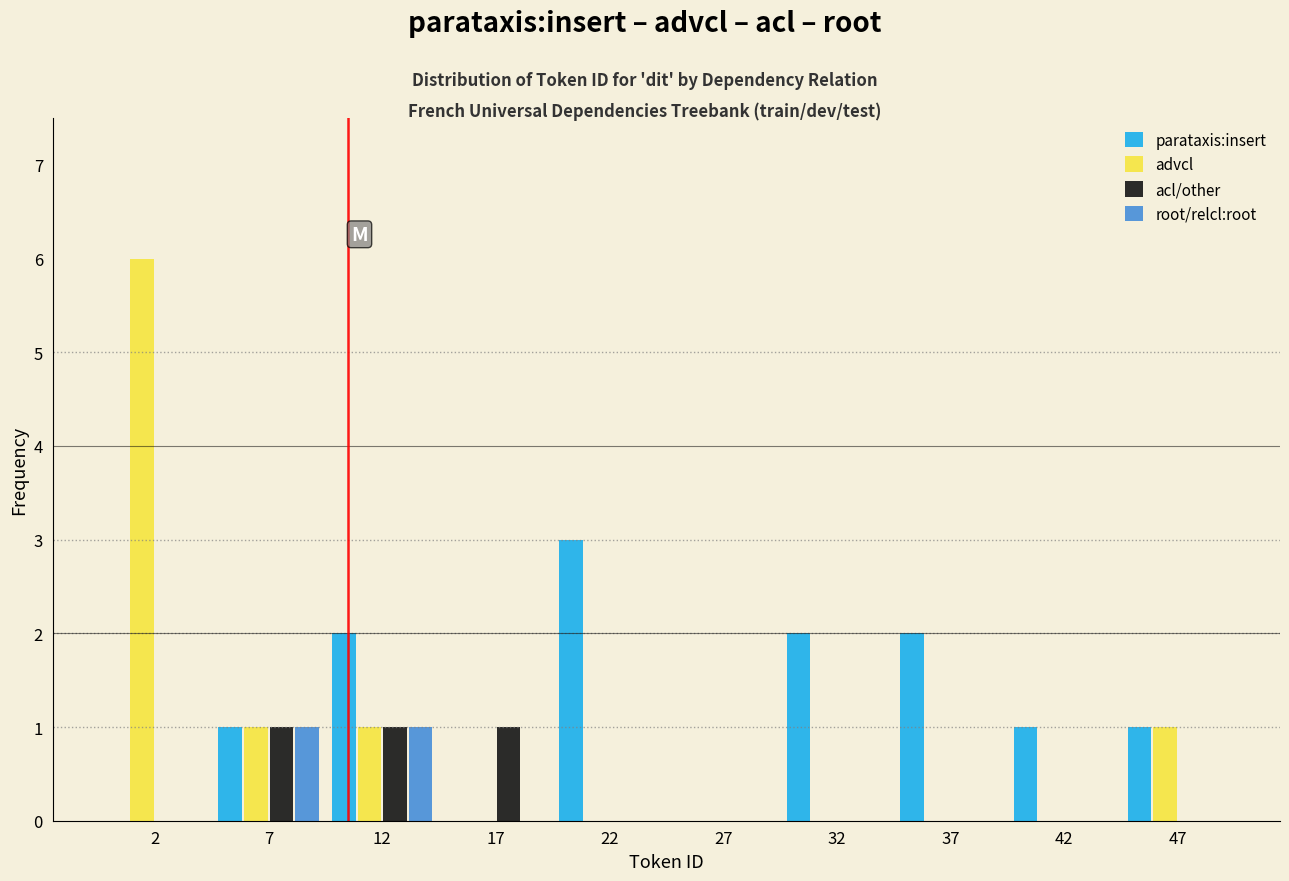

Reading left to right, list every range on the x-axis with the height of the bar of each series over it. The values are not printed on the chart, so give them approximately, as read against the axis.

0 to 5: parataxis:insert=0	advcl=6	acl/other=0	root/relcl:root=0
5 to 10: parataxis:insert=1	advcl=1	acl/other=1	root/relcl:root=1
10 to 15: parataxis:insert=2	advcl=1	acl/other=1	root/relcl:root=1
15 to 20: parataxis:insert=0	advcl=0	acl/other=1	root/relcl:root=0
20 to 25: parataxis:insert=3	advcl=0	acl/other=0	root/relcl:root=0
25 to 30: parataxis:insert=0	advcl=0	acl/other=0	root/relcl:root=0
30 to 35: parataxis:insert=2	advcl=0	acl/other=0	root/relcl:root=0
35 to 40: parataxis:insert=2	advcl=0	acl/other=0	root/relcl:root=0
40 to 45: parataxis:insert=1	advcl=0	acl/other=0	root/relcl:root=0
45 to 50: parataxis:insert=1	advcl=1	acl/other=0	root/relcl:root=0